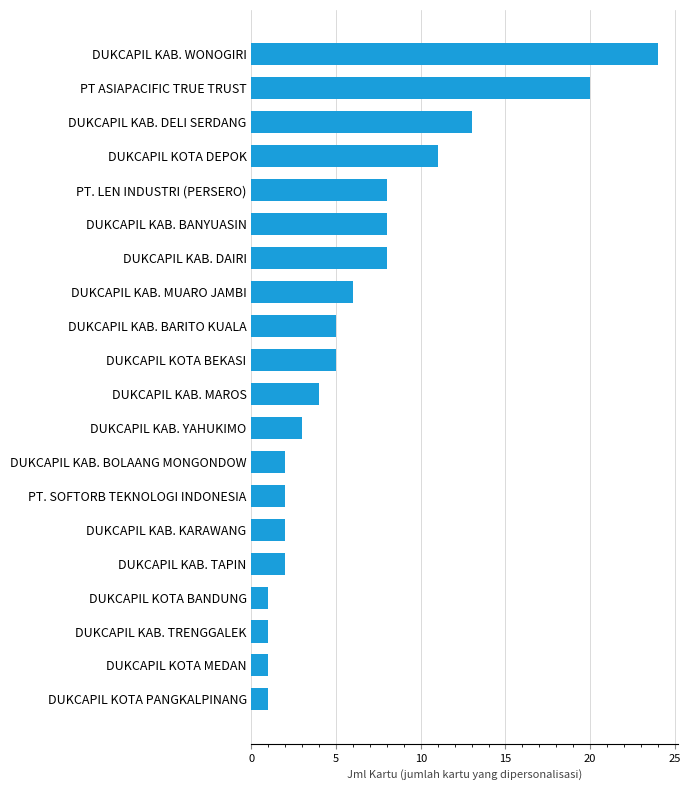

At which category does the chart reach its peak across all series?

DUKCAPIL KAB. WONOGIRI